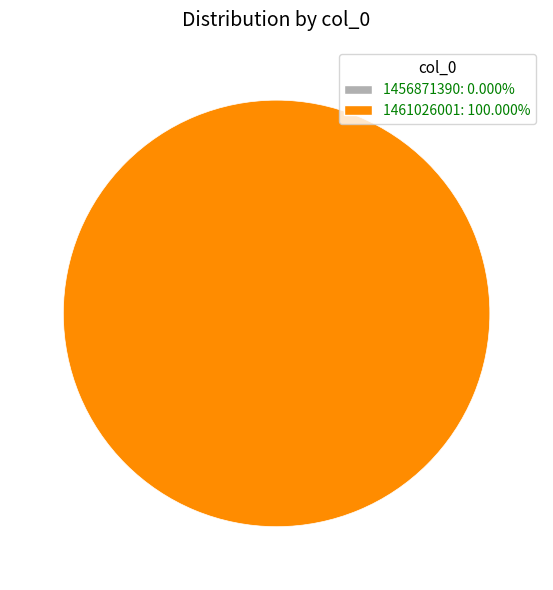

Do 1456871390 and 1461026001 together represent more than half of the pie?

Yes